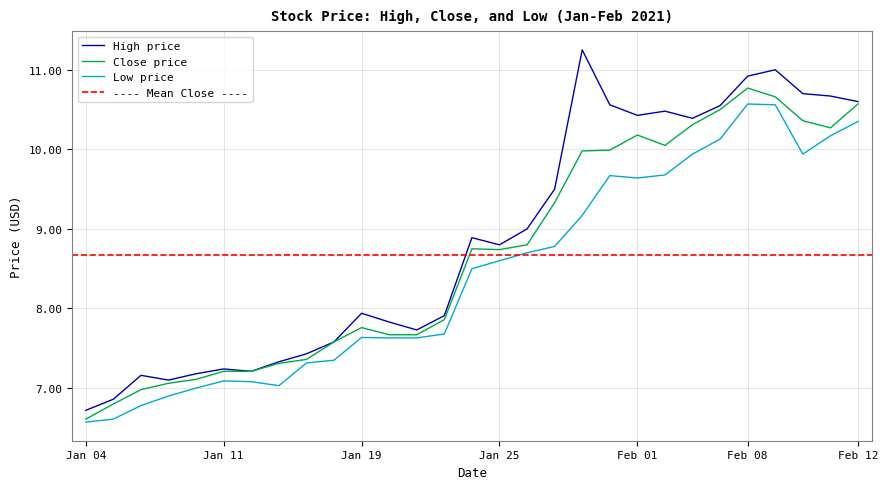

True or false: High has more than 0 interior local peaks.

True